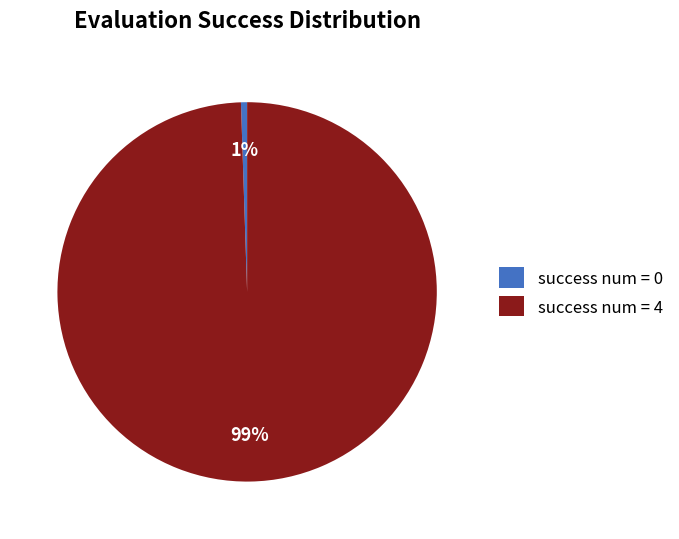

Rank the categories by value from lowest to highest.

success num = 0, success num = 4